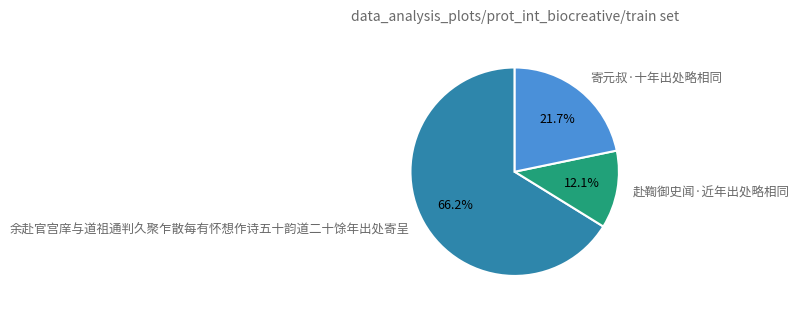

To the nearest percent, what is the average slice percentage?

33%